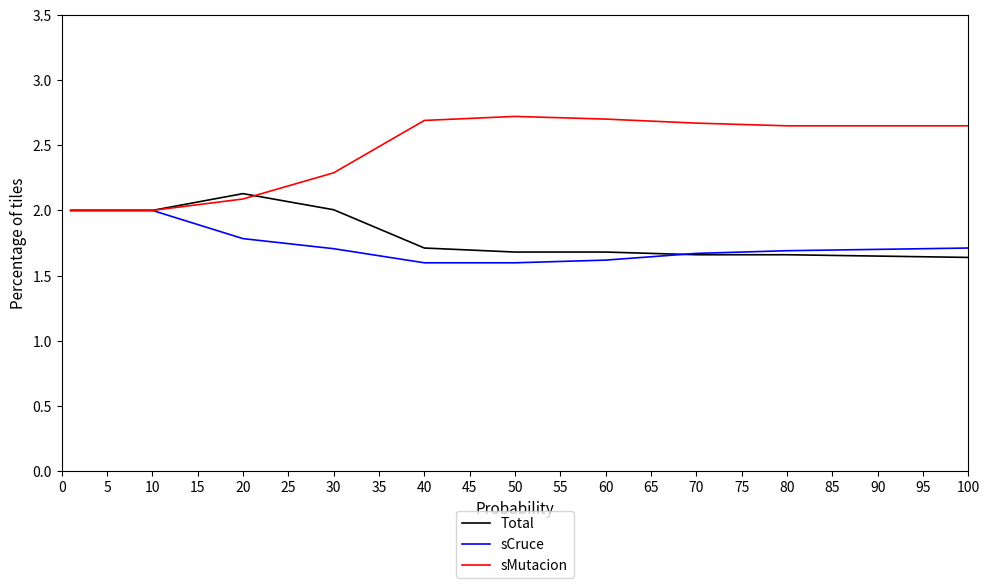

What is the maximum value for sMutacion?

2.7